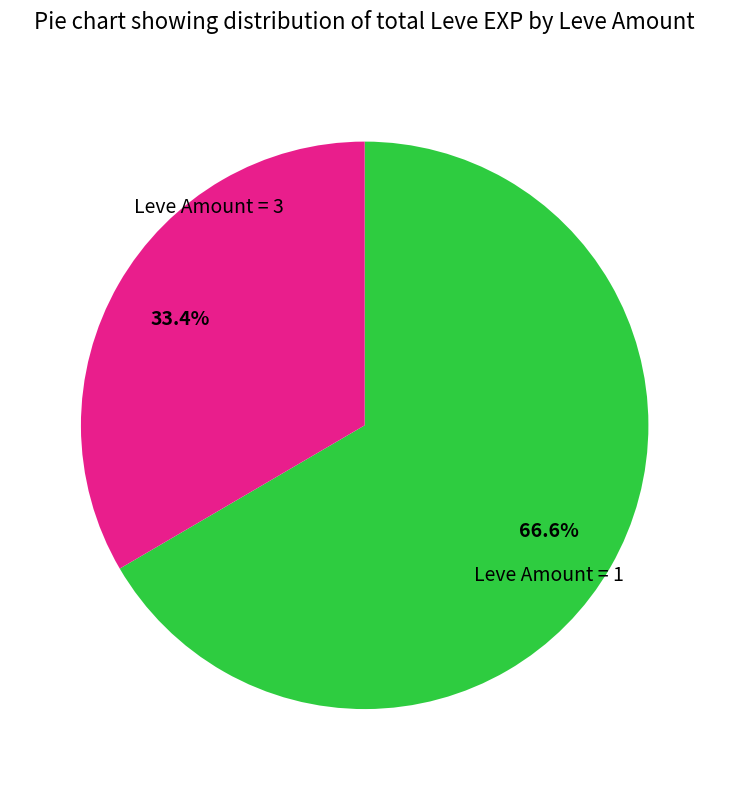

Is there a majority slice in this chart?

Yes